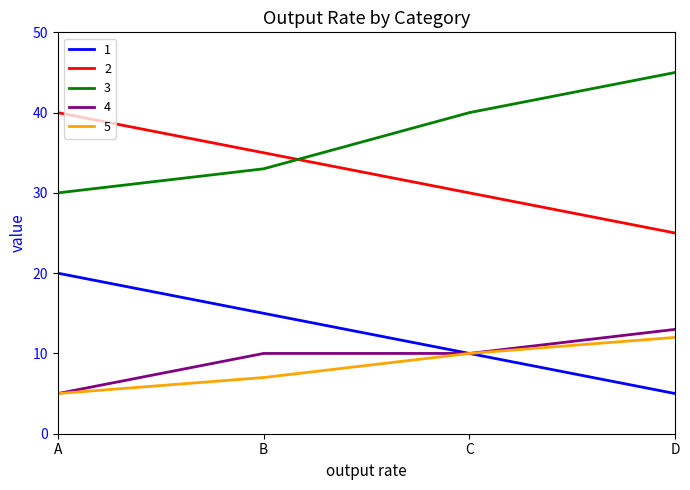

What is the total value across all series at D?

100